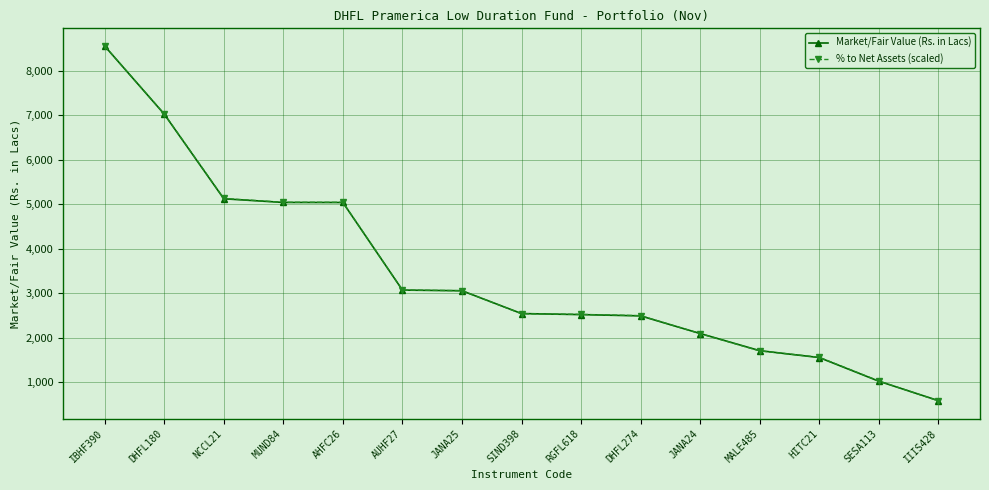

Which series changed the most between MALE485 and SESA113?

Market/Fair Value (Rs. in Lacs)